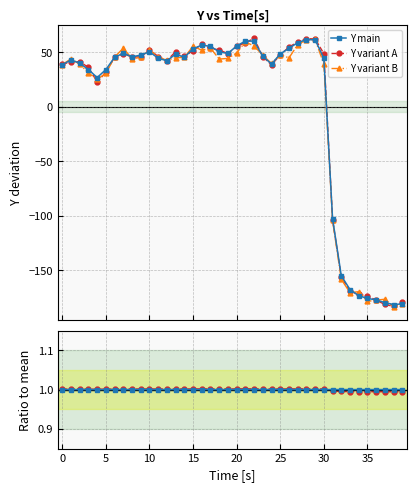

True or false: Y variant A has more than 1 interior local peaks.

True